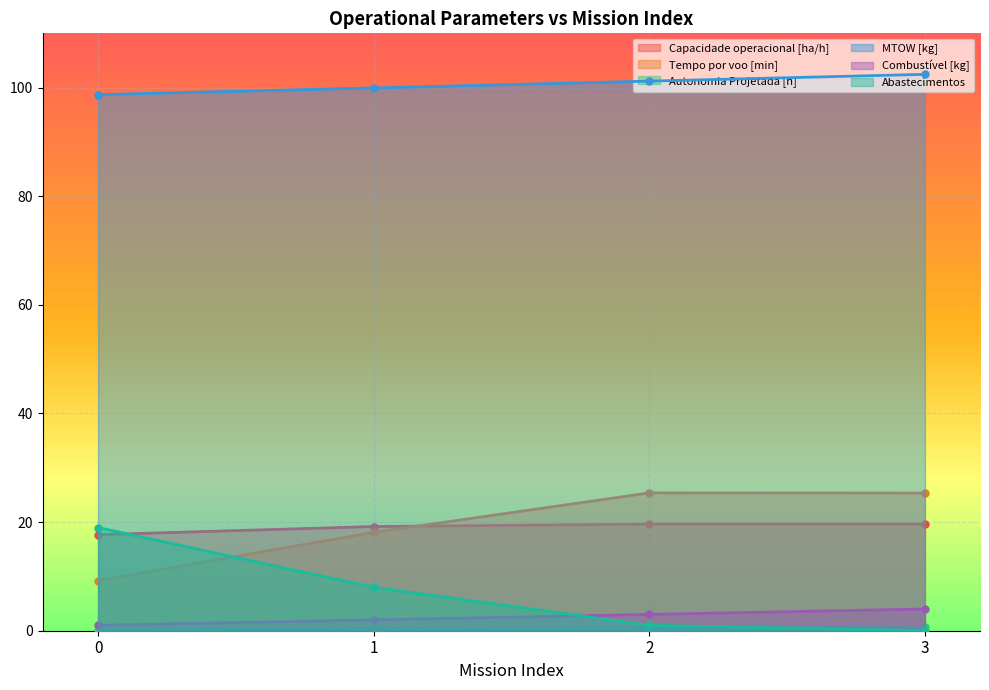

The value of Autonomia Projetada [h] at 1 is 0.2. True or false?

False